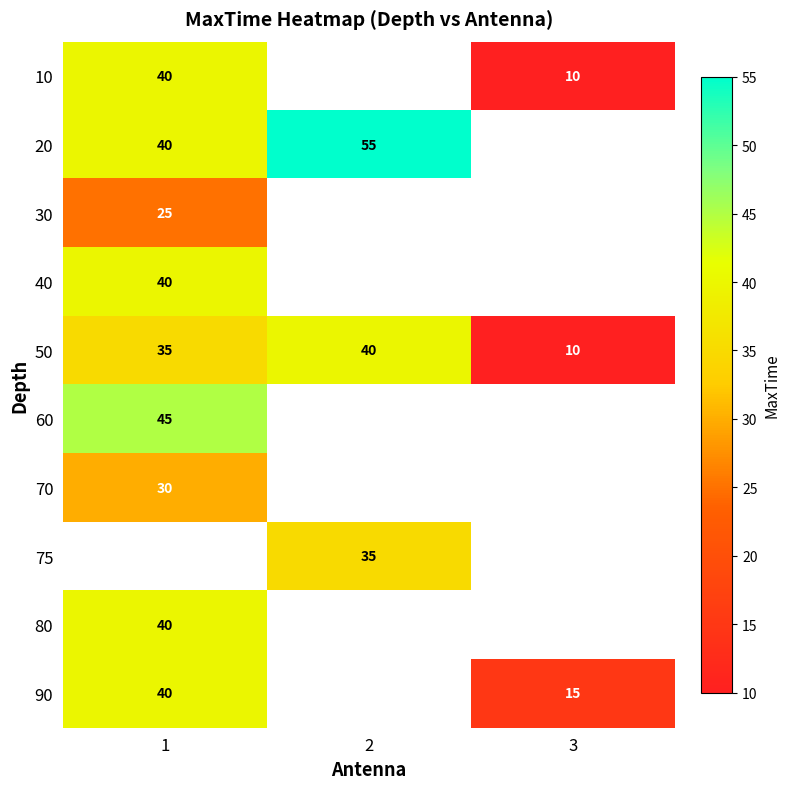

True or false: 10 has a value of 10 at 3.

True